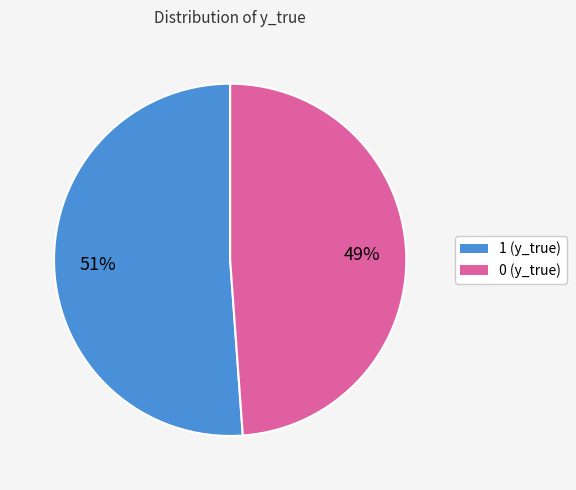

Is the sum of 1 and 0 greater than half?

Yes